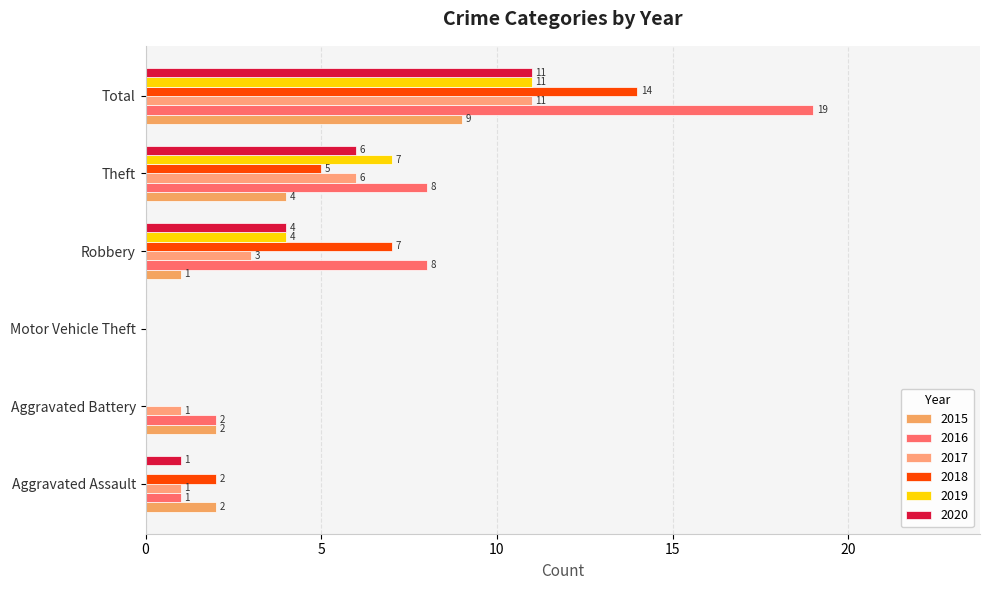

Is it true that 2017 equals 1 at Aggravated Assault?

True